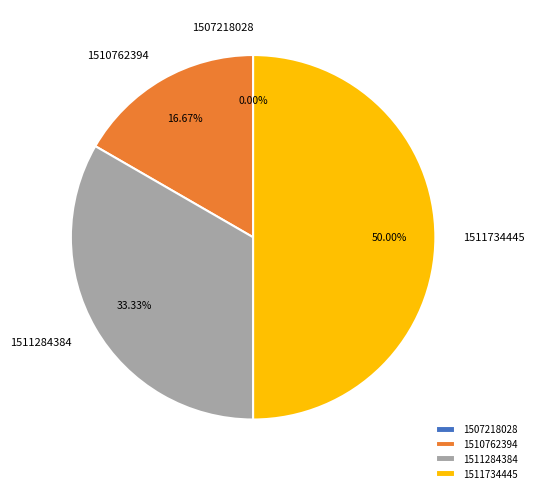

What is the change in value from 1510762394 to 1511284384?

+1